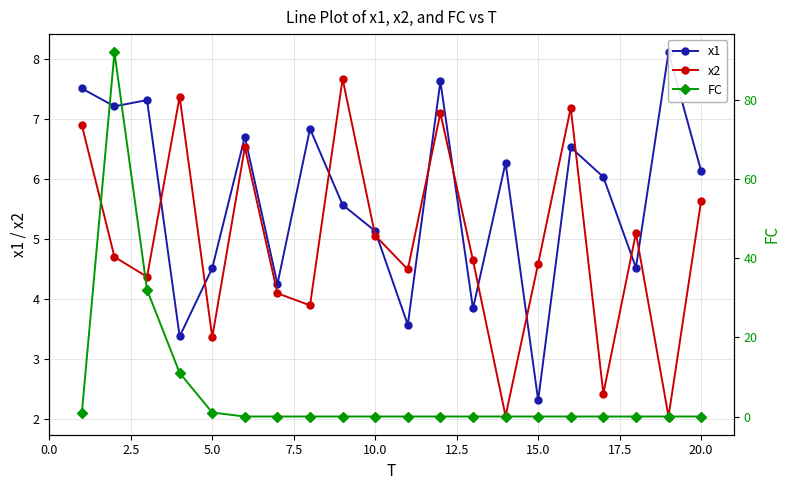

True or false: x2 has more than 1 points higher than both neighbors.

True